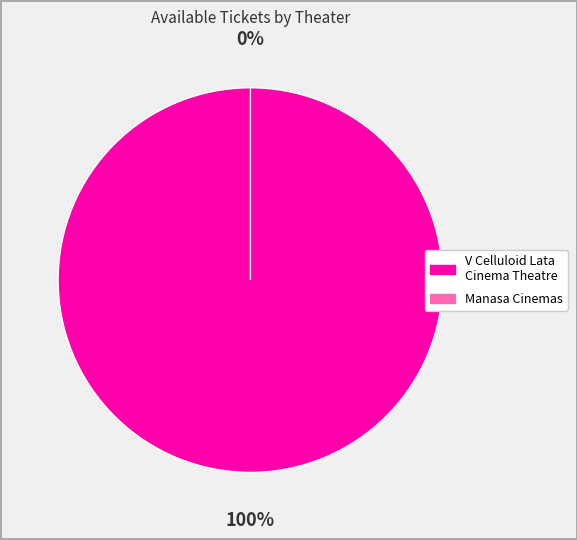

Is it true that Manasa Cinemas - Kavali is 0% of the pie?

True